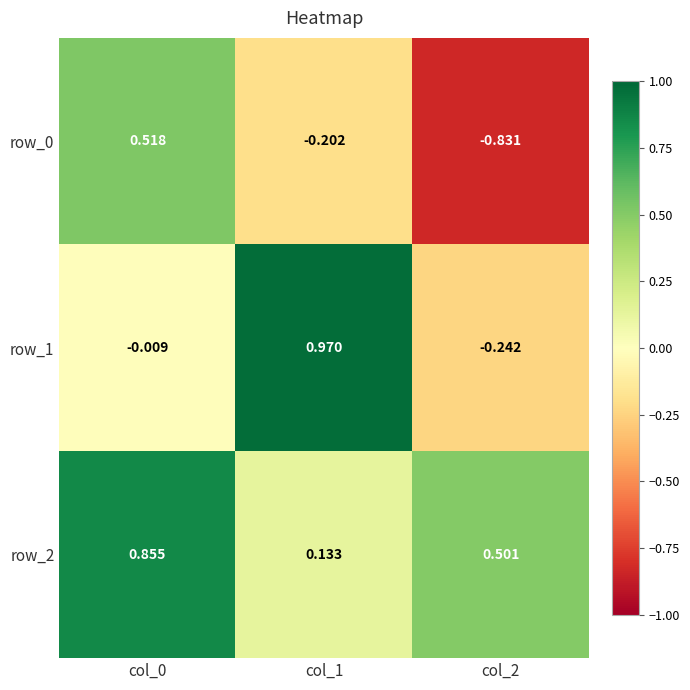

Is the value of row_2 at col_0 greater than the value of row_1 at col_2?

Yes